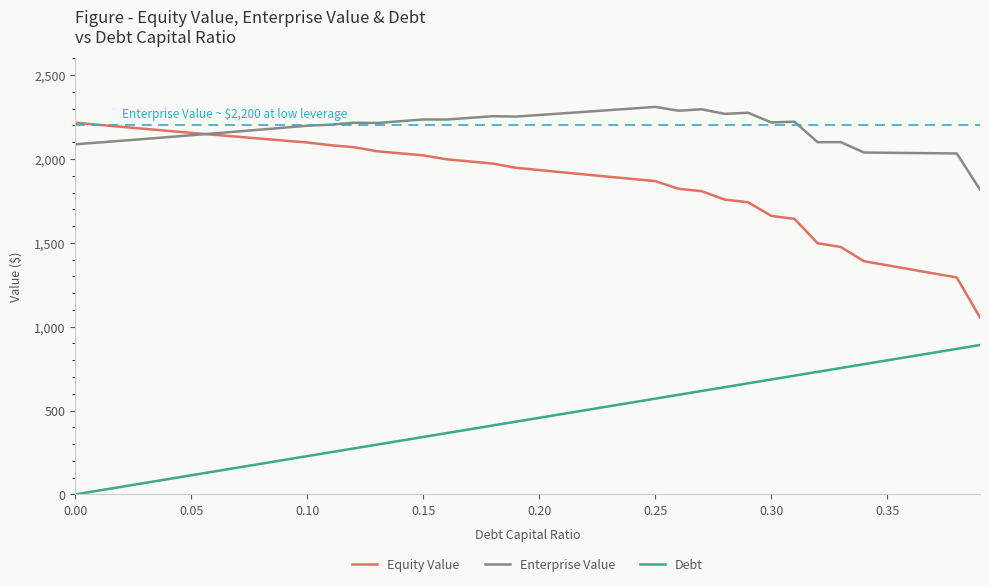

Which series has the largest total across all categories?

Enterprise Value